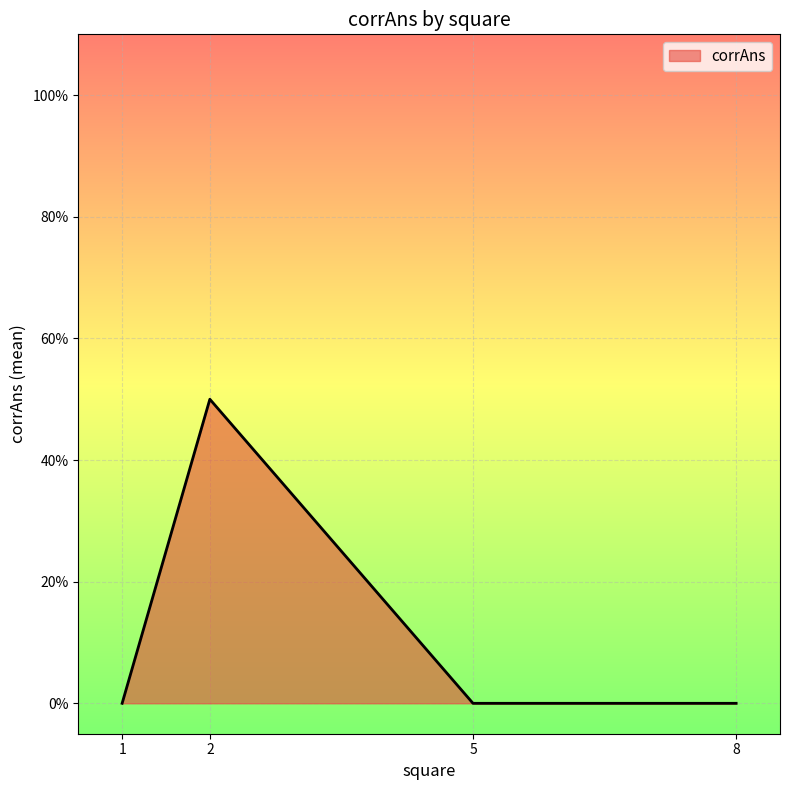

Does the chart display data point markers on the line(s)?

No